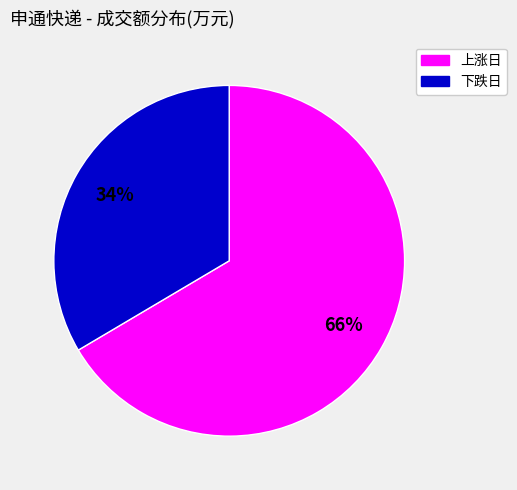

Is there any slice that represents more than half of the pie?

Yes